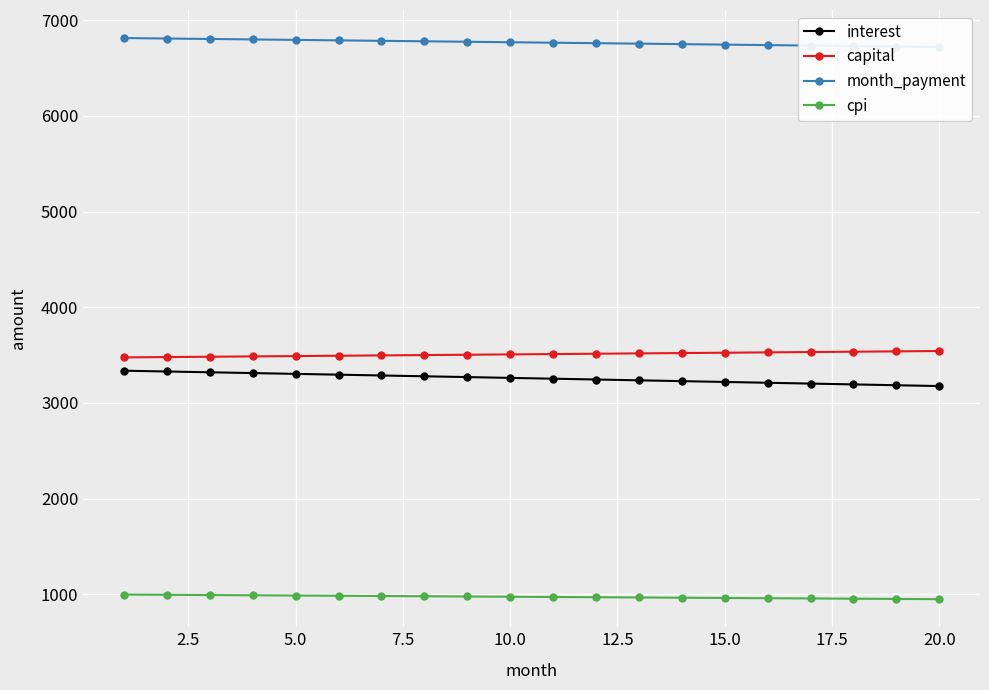

What is the lowest value of the cpi series?

949.3